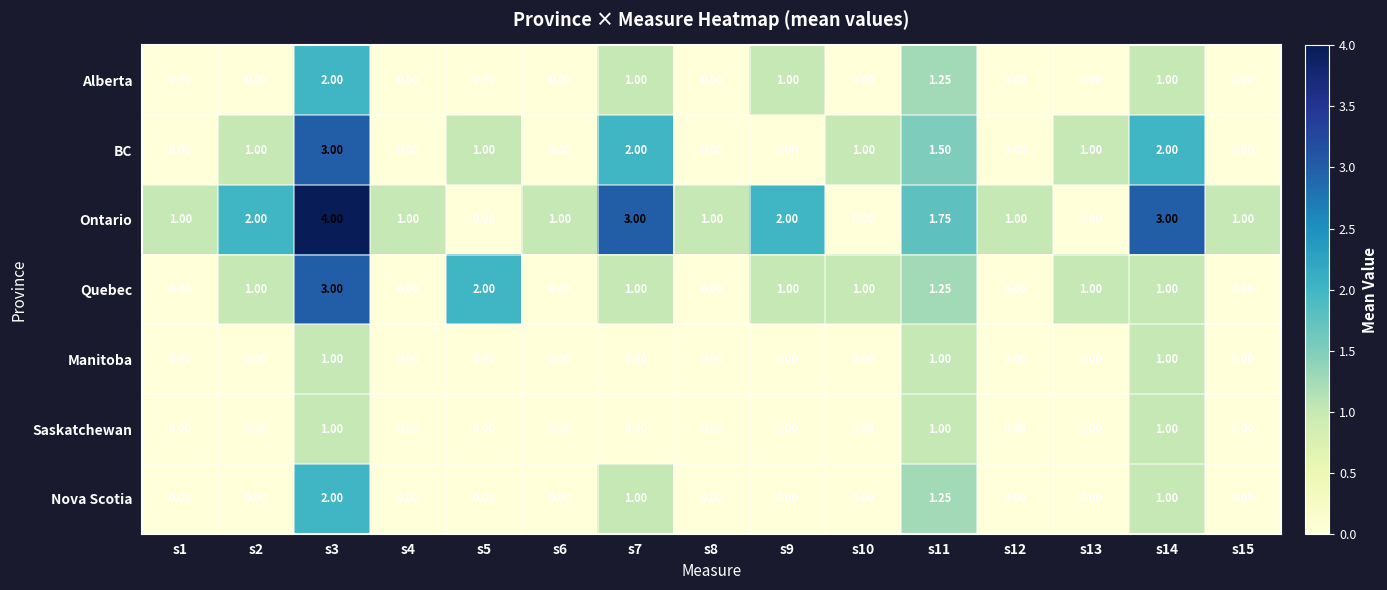

Which series changed the most between s5 and s10?

Quebec